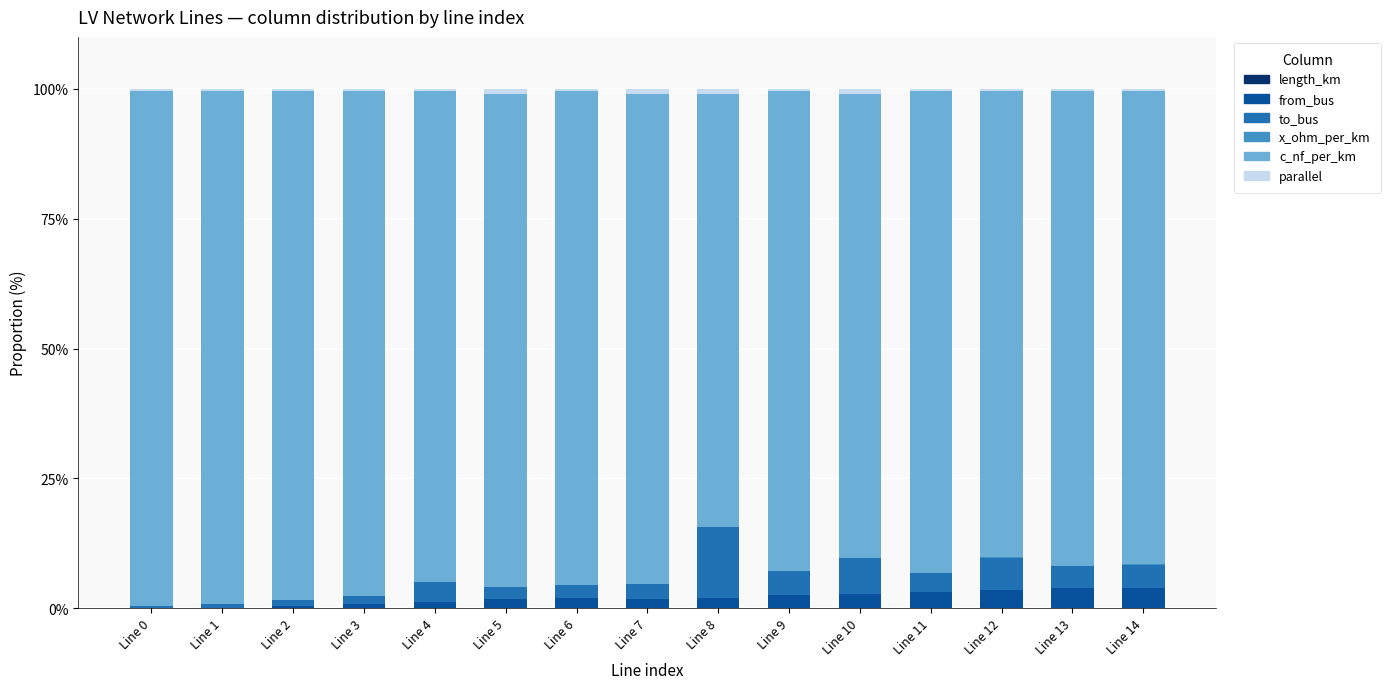

Read the from_bus value at Line 2.

0.4